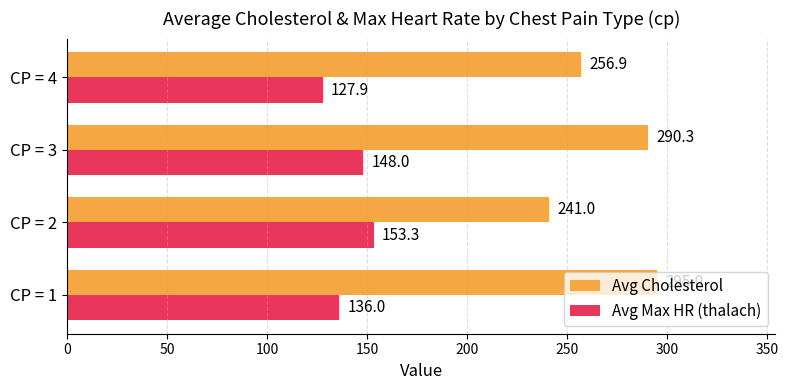

The Avg Cholesterol series shows 72.1 at CP = 4. True or false?

False